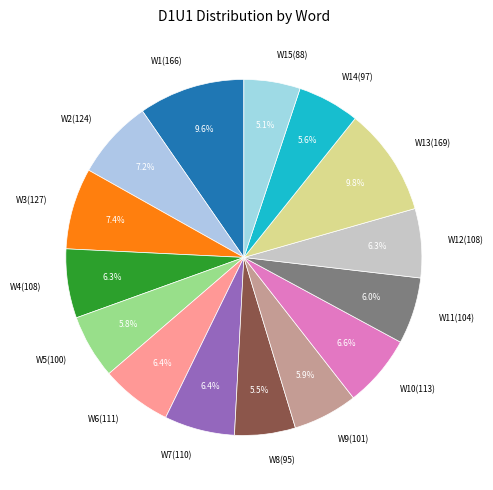

What is the ratio of the value at W8(95) to the value at W15(88)?

1.1